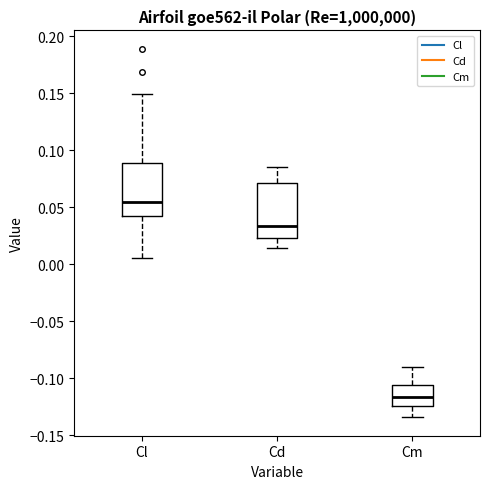

Where does the median line of the box for Cm sit on the y-axis? The values are not printed on the chart, so give them approximately, as read against the axis.

-0.115